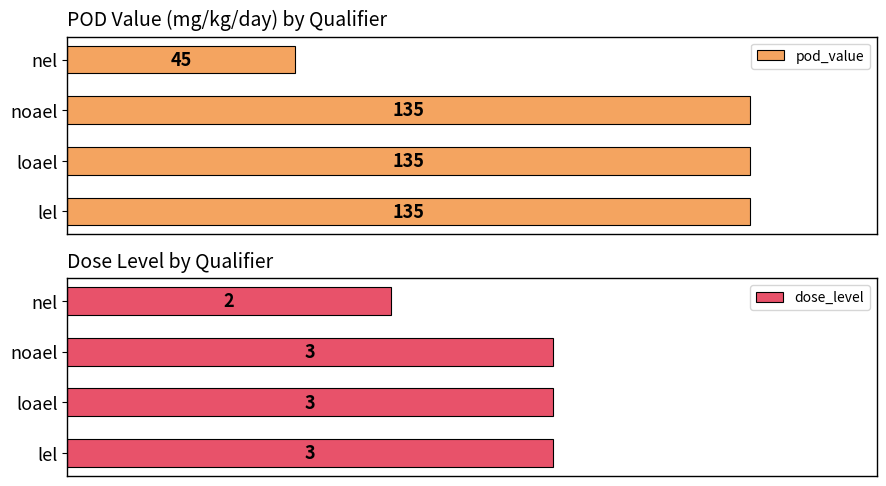

At which label does pod_value reach its minimum?

nel